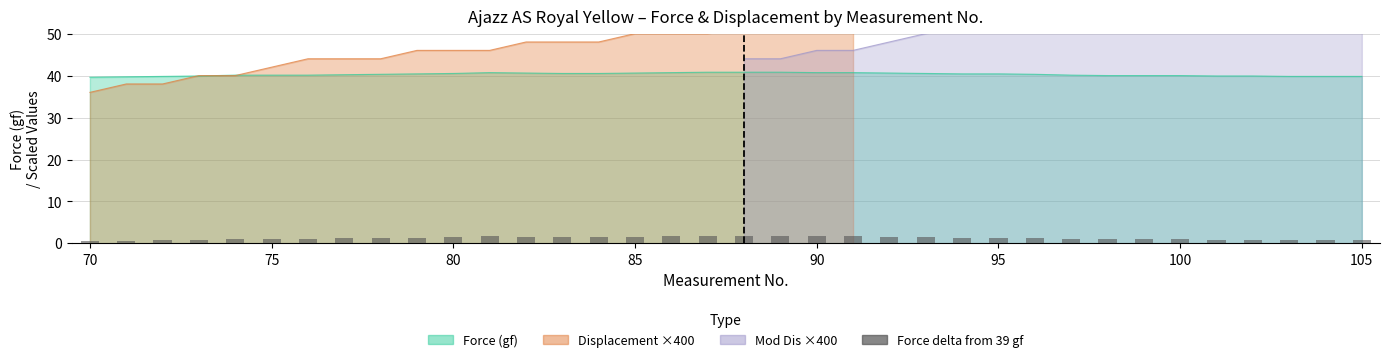

Is it true that the value at 70 is 0.7?

True